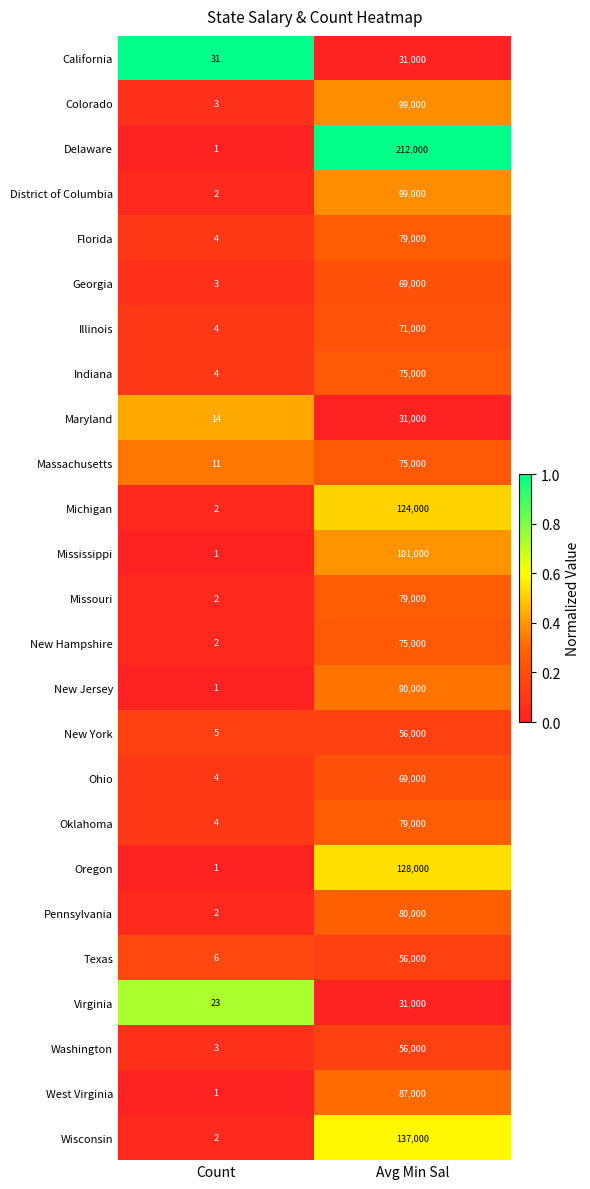

What is the approximate value of Maryland at Avg Min Sal, to the nearest 50?

31000